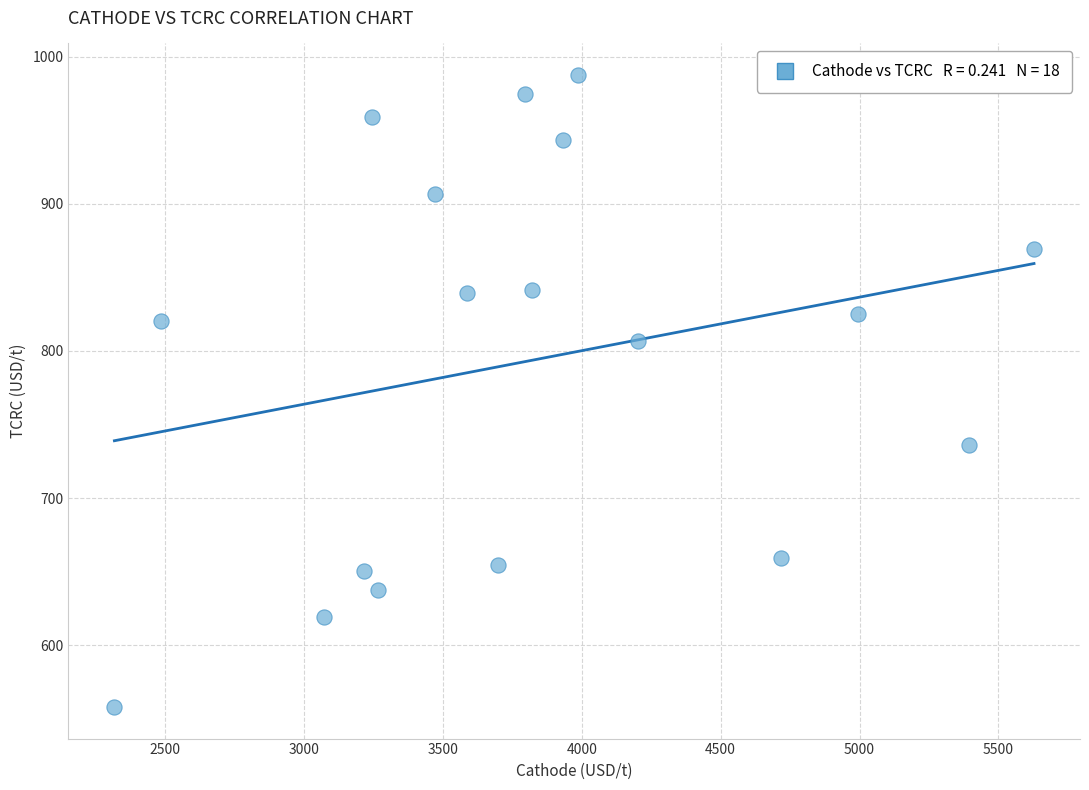

What is the range of X values (max minus min)?

3309.9